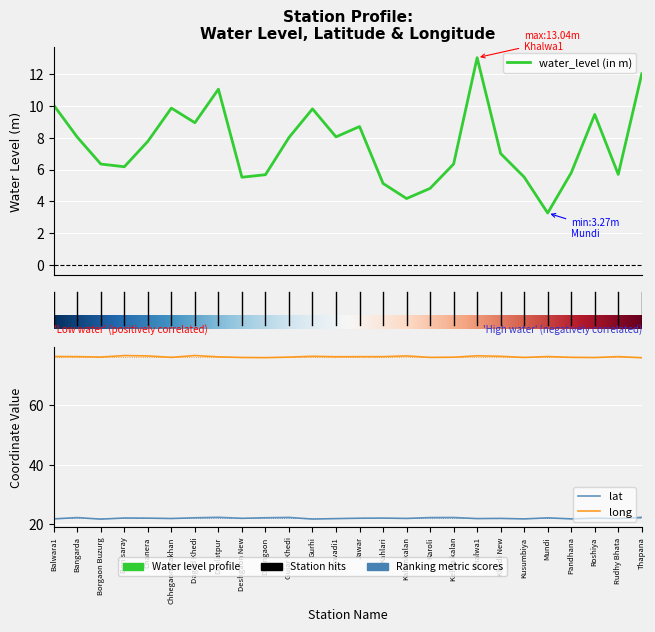

True or false: lat has a value of 37.8 at Deshgaon New.

False